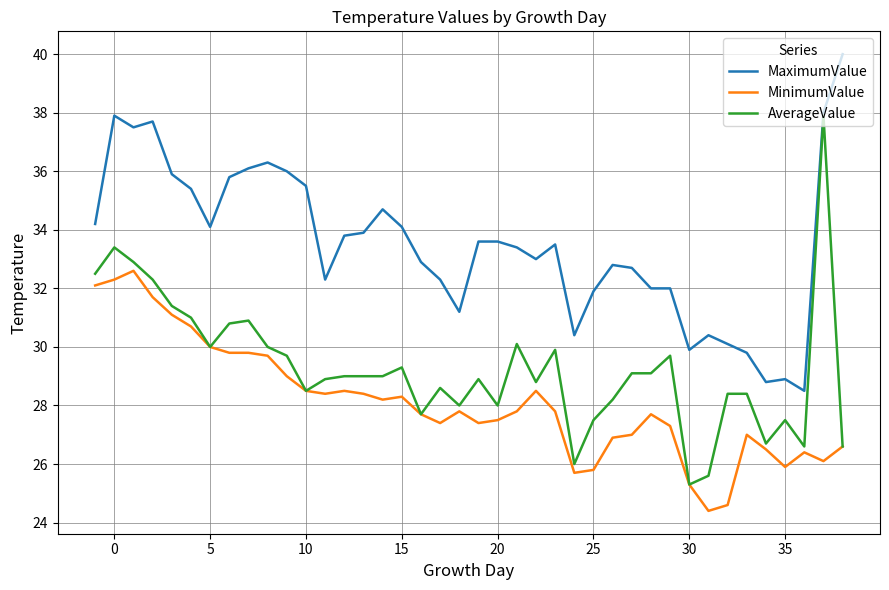

Which series has the largest range (max minus min)?

AverageValue